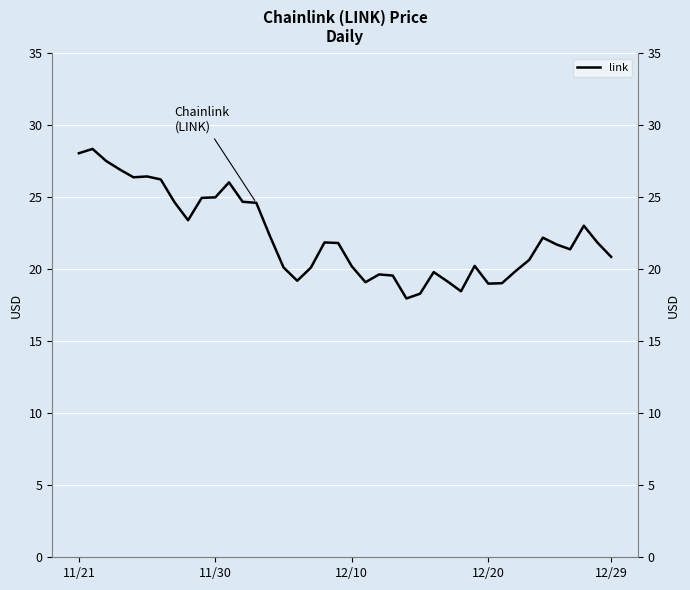

Where is the data nearest to the value 23?

37